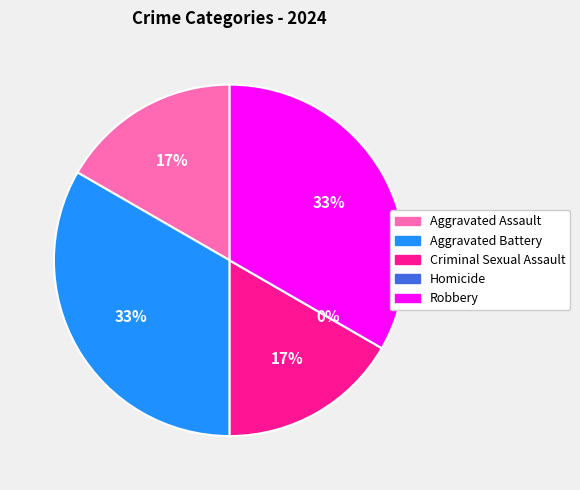

How many segments does this pie chart have?

5